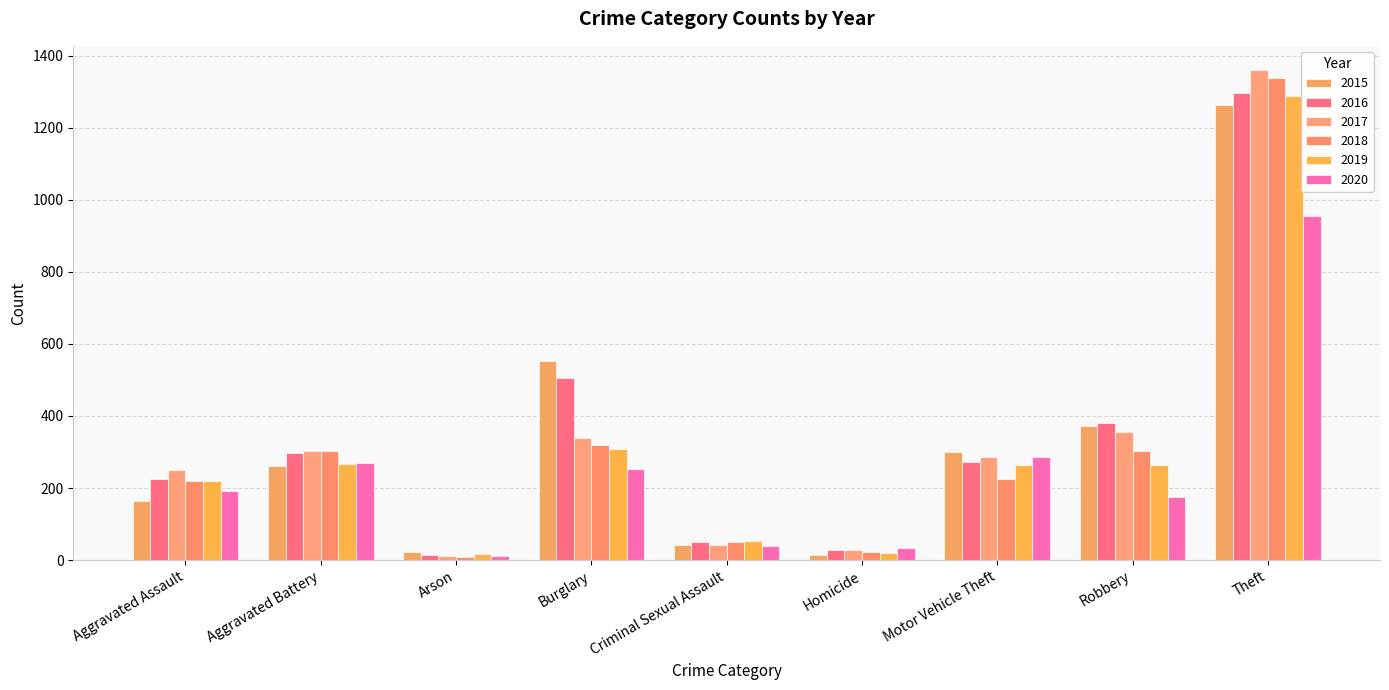

At which label is 2016 closest to 655?

Burglary